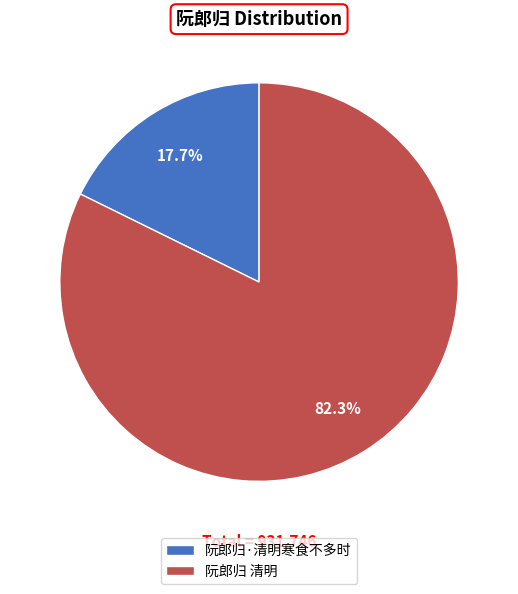

The 阮郎归·清明寒食不多时 slice represents 9% of the pie. True or false?

False